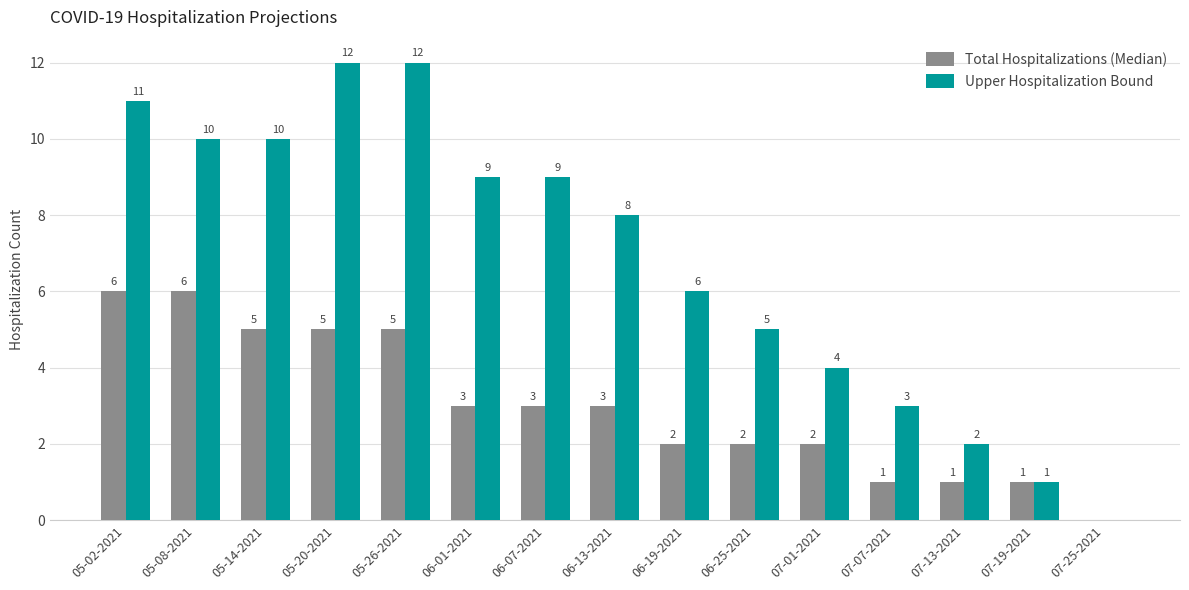

What is the sum of the Upper Hospitalization Bound values at 05-26-2021 and 06-07-2021?

21